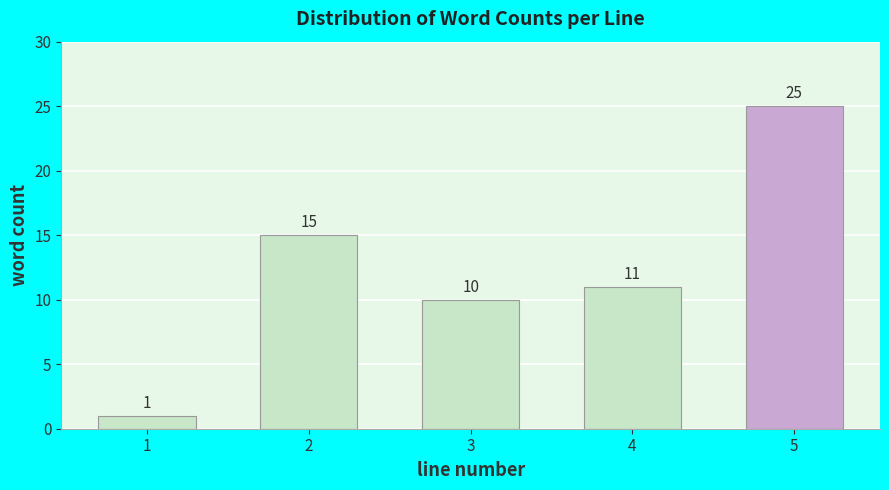

Reading right to left, list all the values displayed in this chart.

5=25	4=11	3=10	2=15	1=1